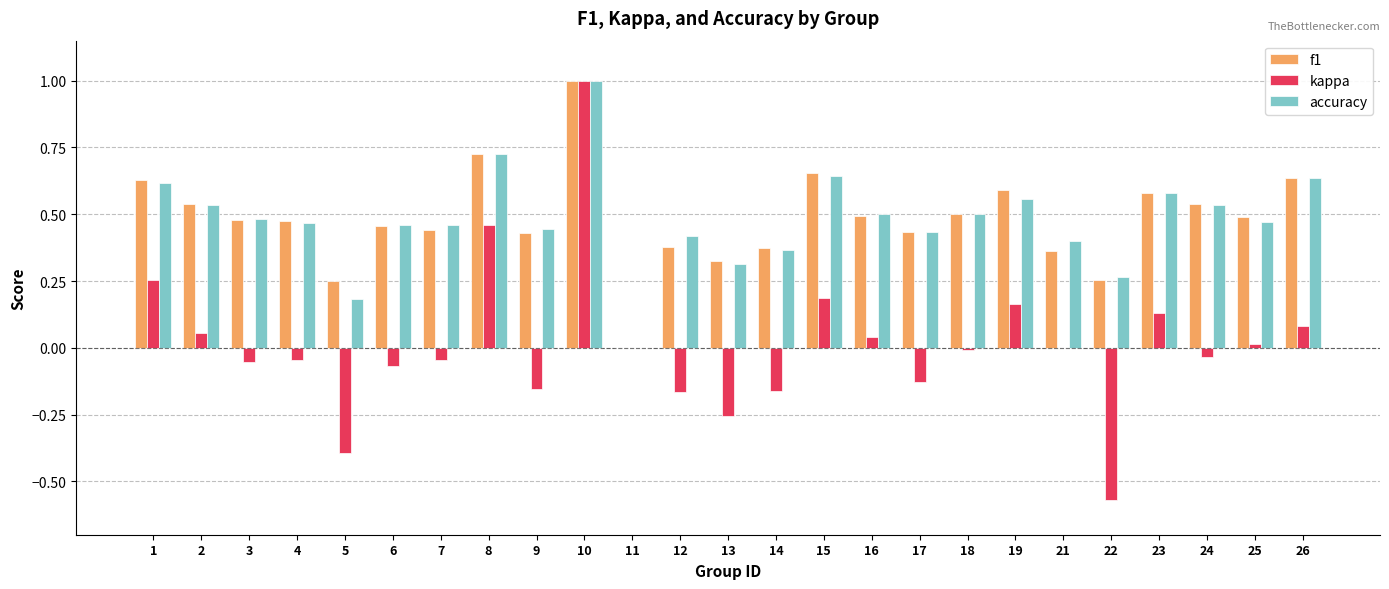

Which series has the widest spread of values?

kappa